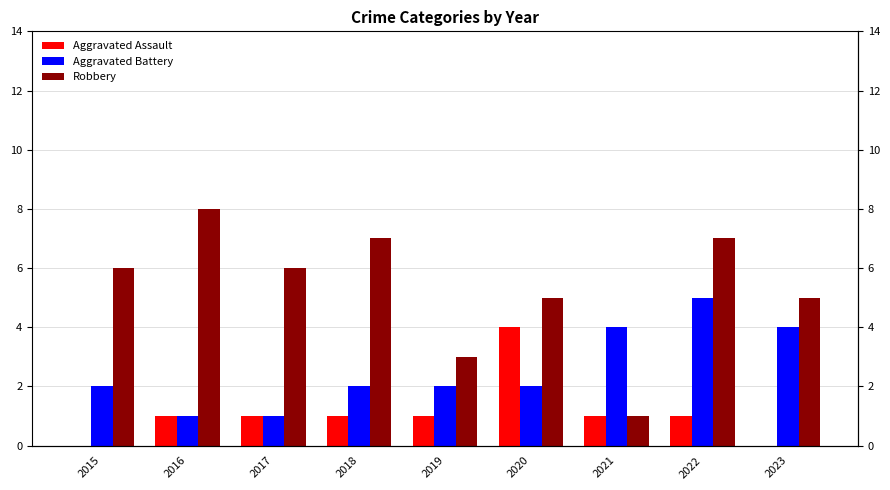

At which category is the sum across all series the highest?

2022